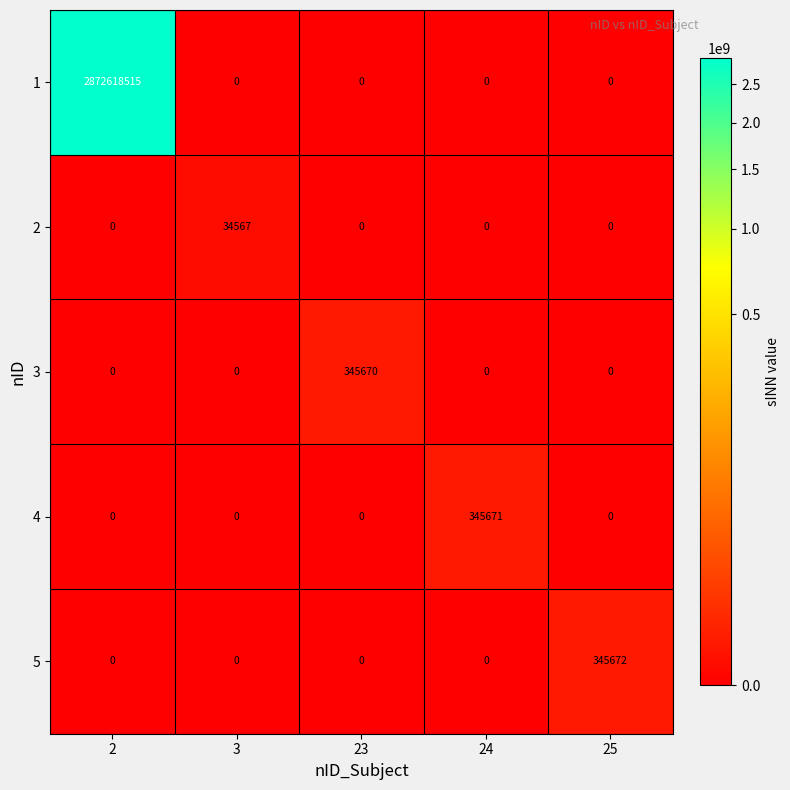

What is the difference between the maximum and second lowest values in the 4 series?

345671